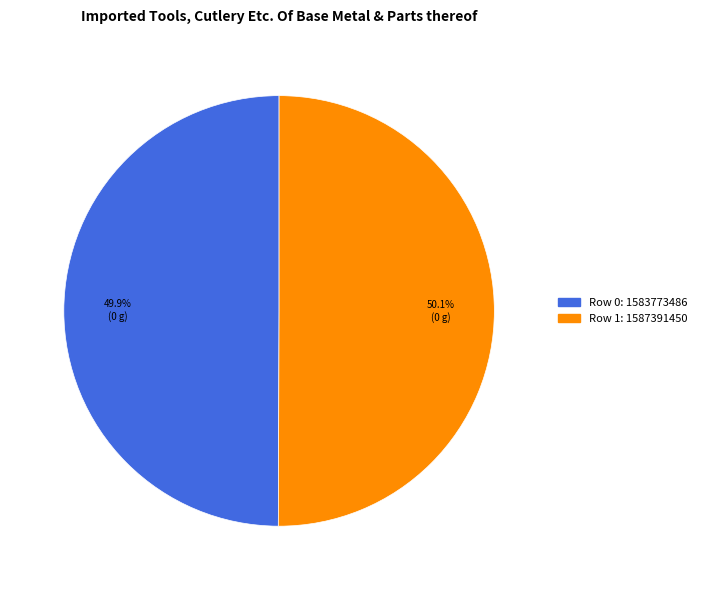

Does any single category account for the majority?

Yes